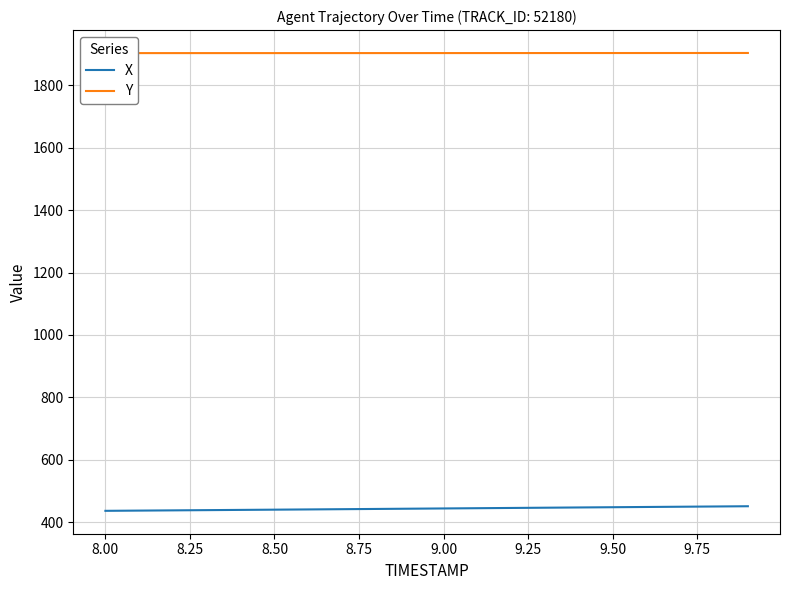

True or false: Y has more than 1 points higher than both neighbors.

False